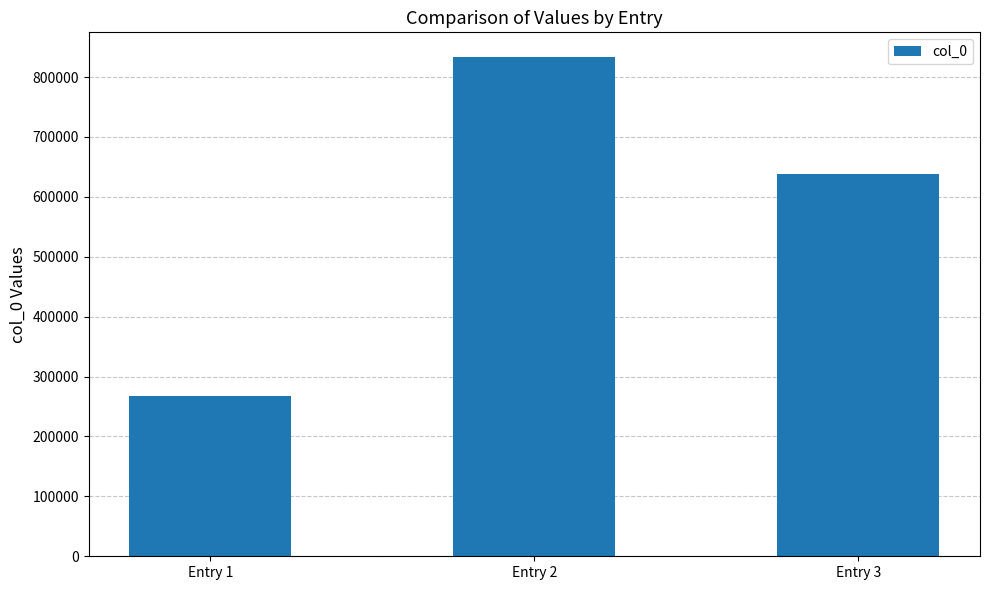

Reading right to left, transcribe all the data shown in this chart.

638075	832947	267733